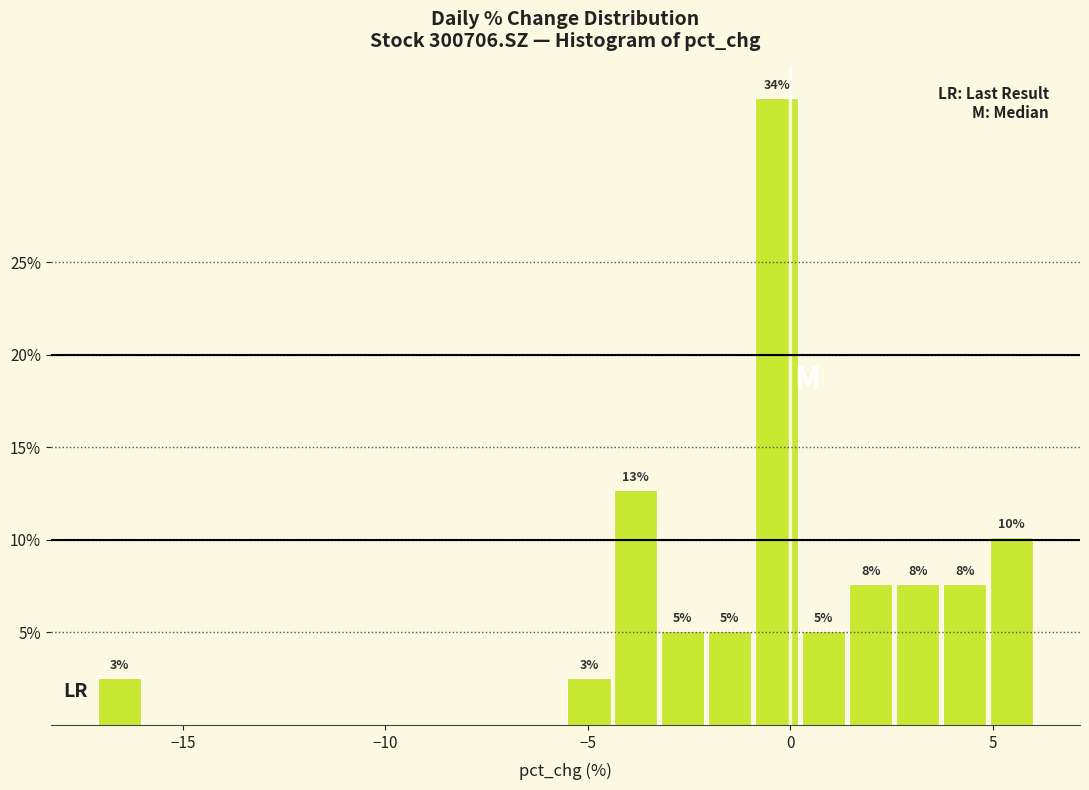

Around what value on the x-axis is the tallest bar? Give the approximate position of its centre, as read against the axis.

-0.5